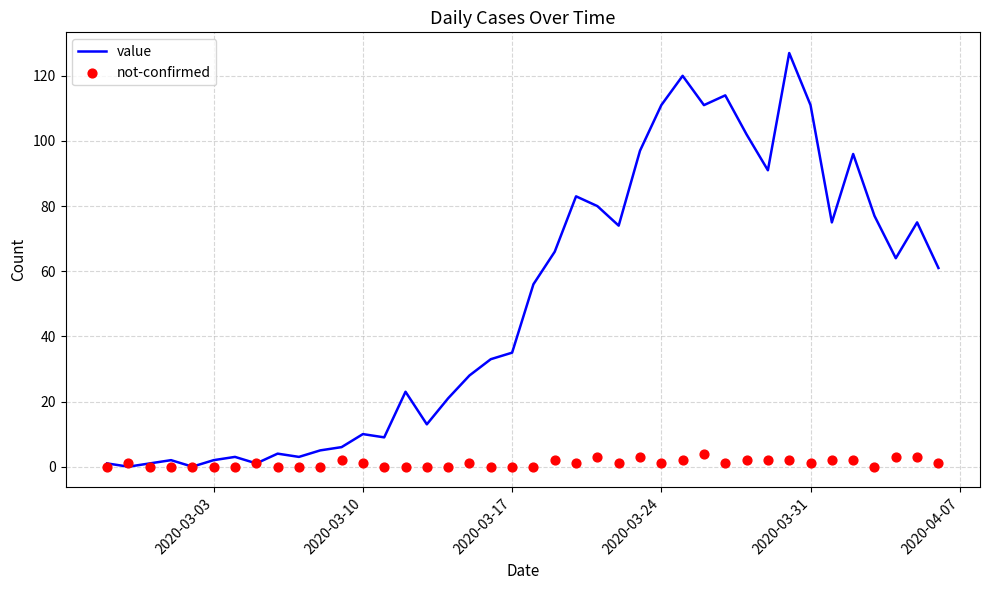

Is the value of not-confirmed at 6 greater than the value of value at 39?

No